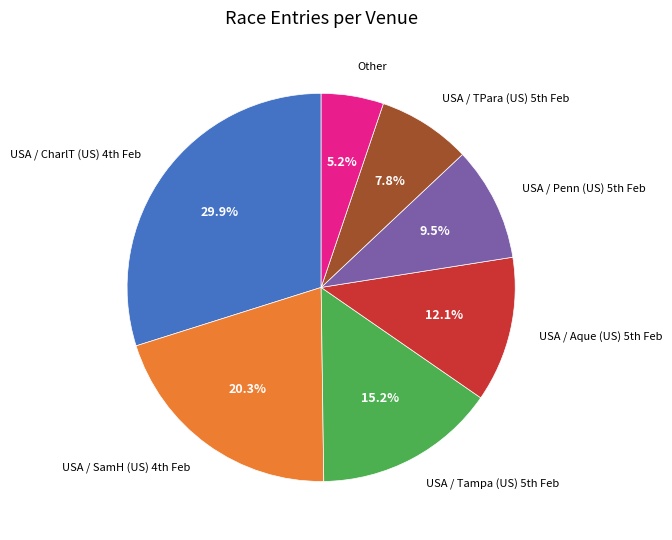

Which category has the smallest portion of the pie?

Other